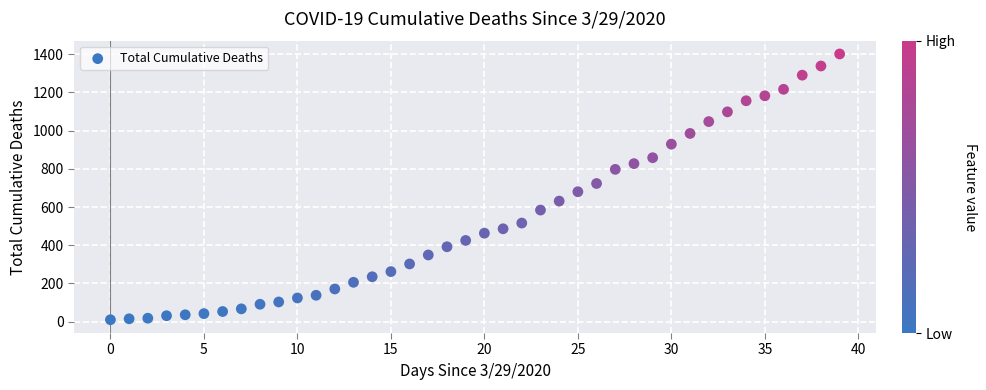

What is the range of Y values (max minus min)?

1391